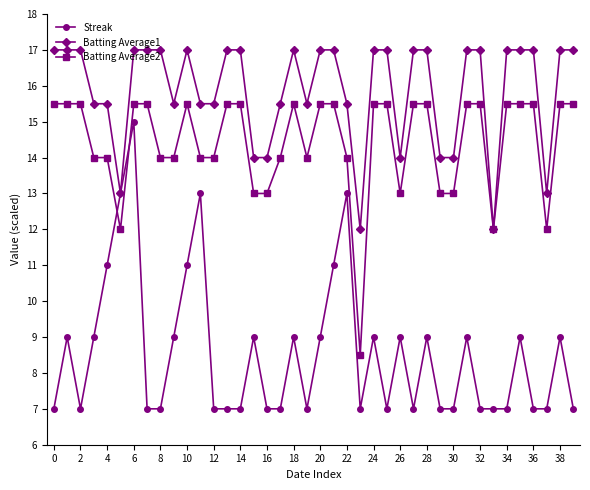

True or false: Batting Average2 has more than 0 interior local peaks.

True